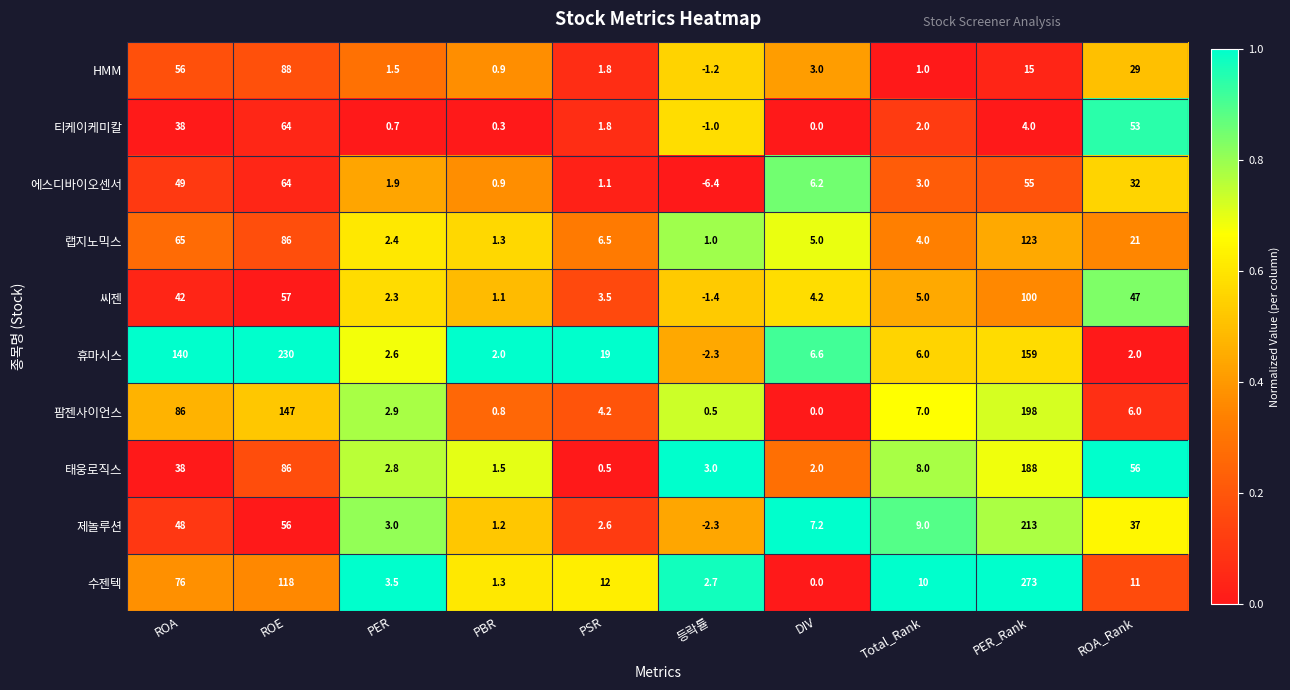

At which label does 수젠텍 first exceed 11?

ROA